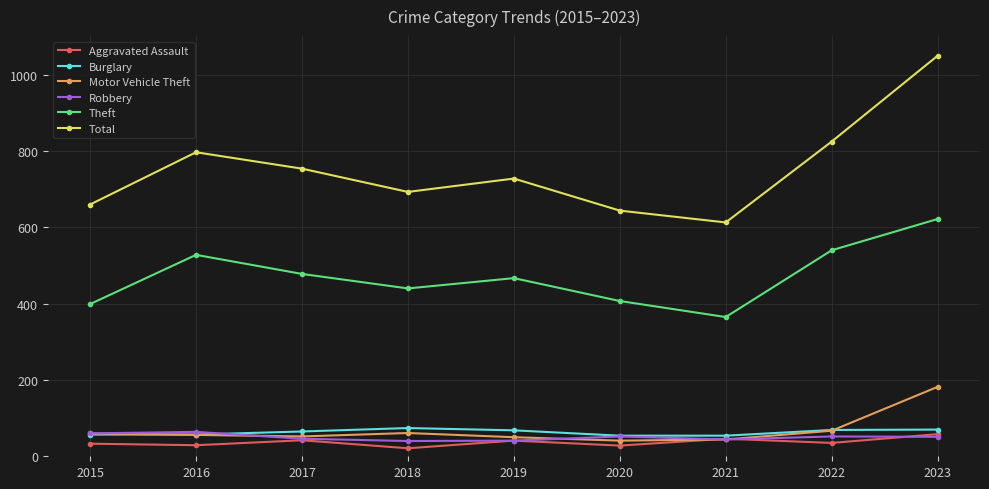

Which series has the largest range (max minus min)?

Total